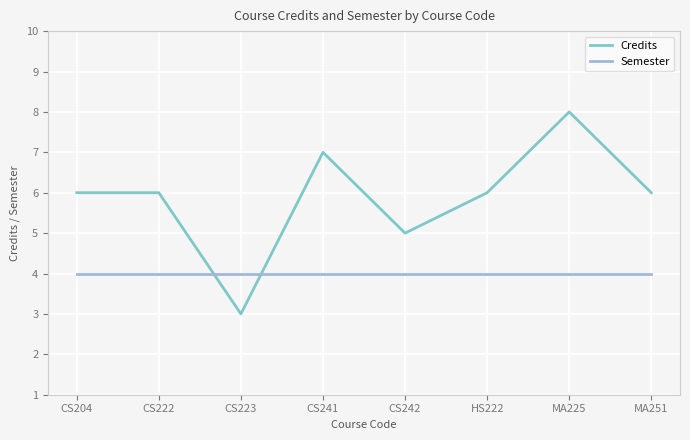

What is the greatest value displayed?

8